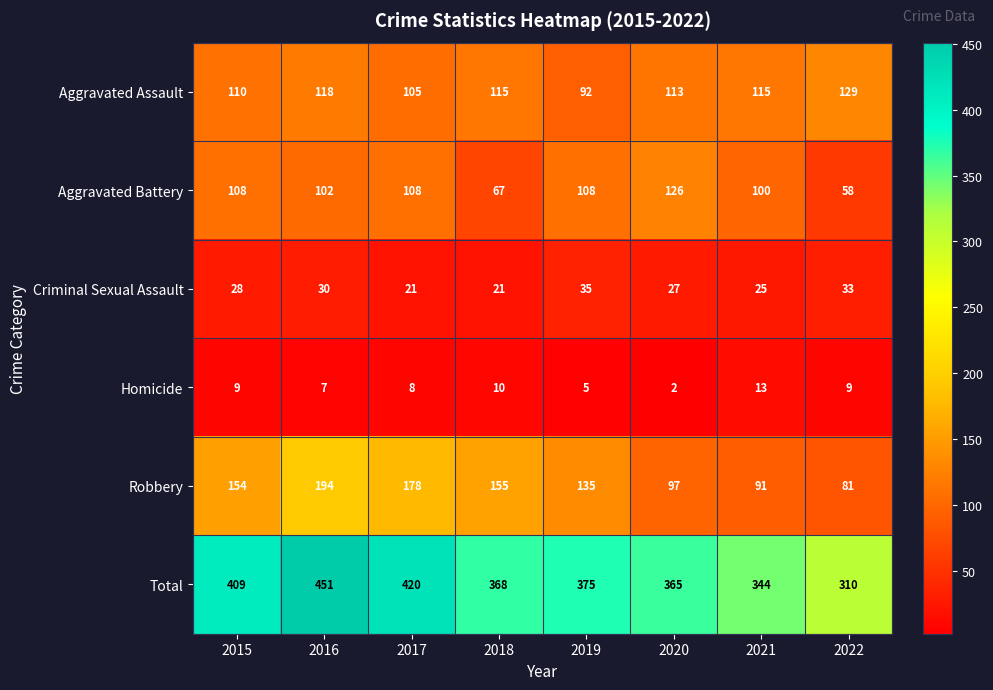

At how many categories does at least one series exceed 26?

8